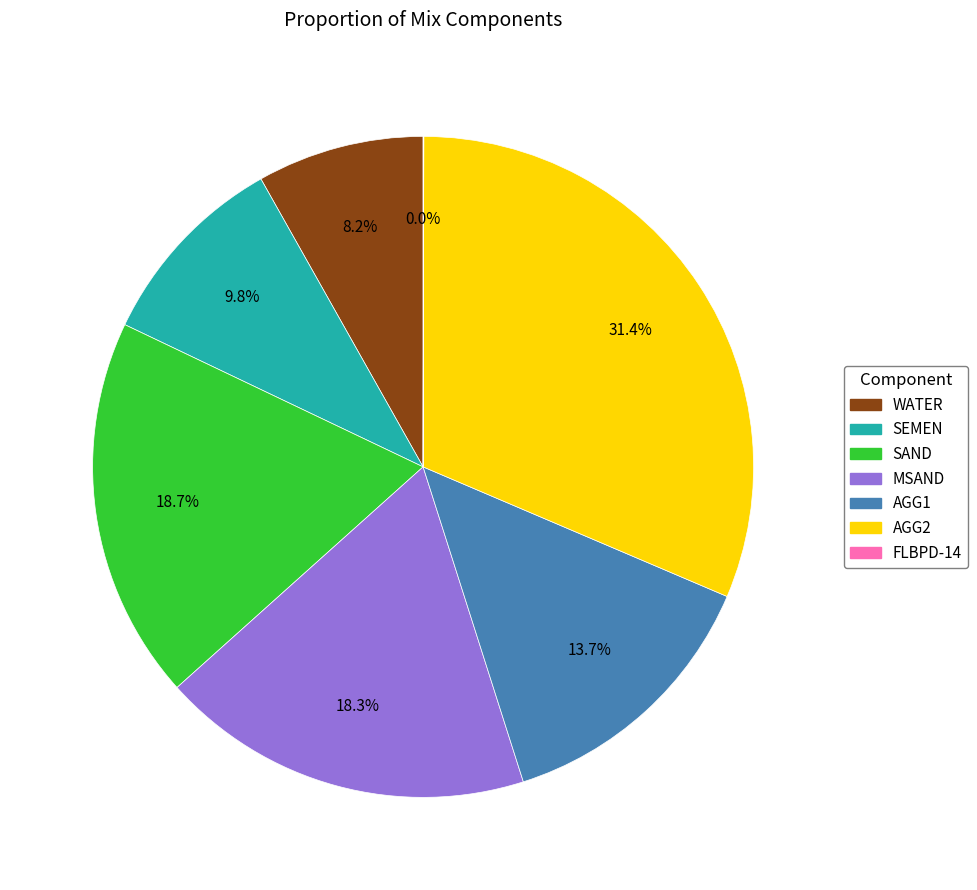

The WATER slice represents 8% of the pie. True or false?

True